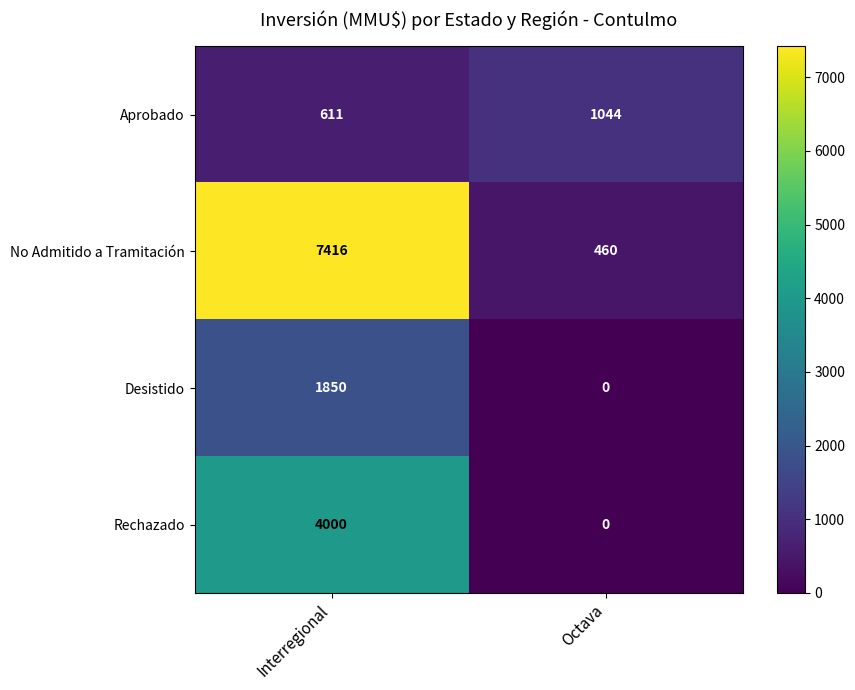

At how many categories does at least one series exceed 2692?

1